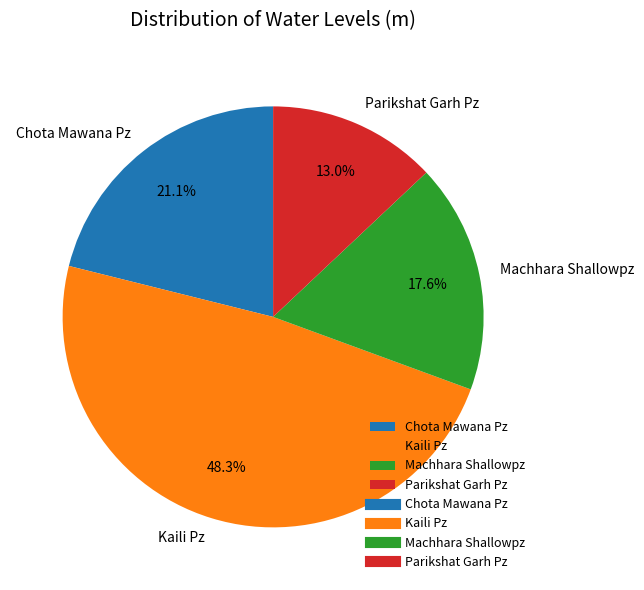

To the nearest percent, what is the combined percentage of Parikshat Garh Pz and Machhara Shallowpz?

31%